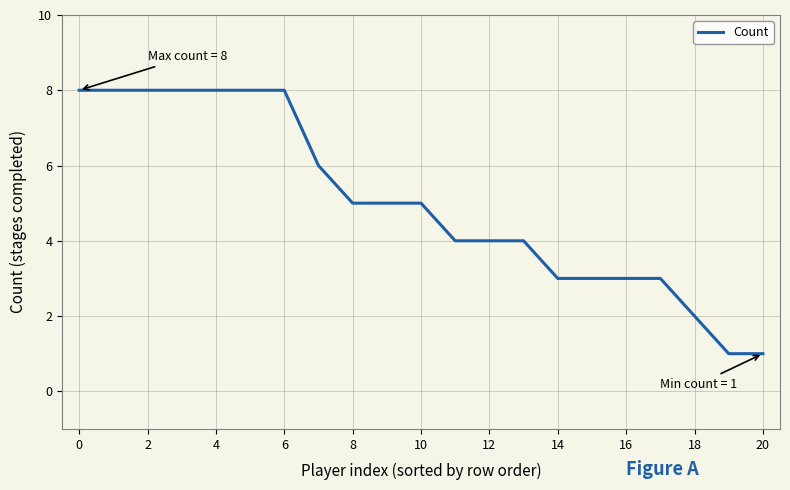

What is the difference between the maximum and minimum values?

7